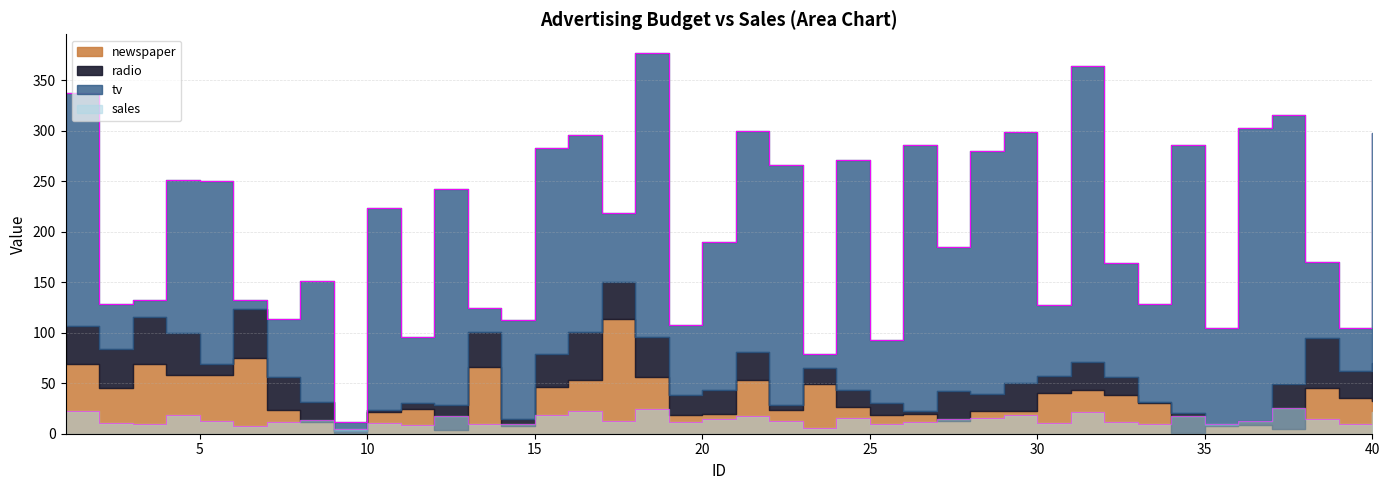

How many series are shown in this chart?

4